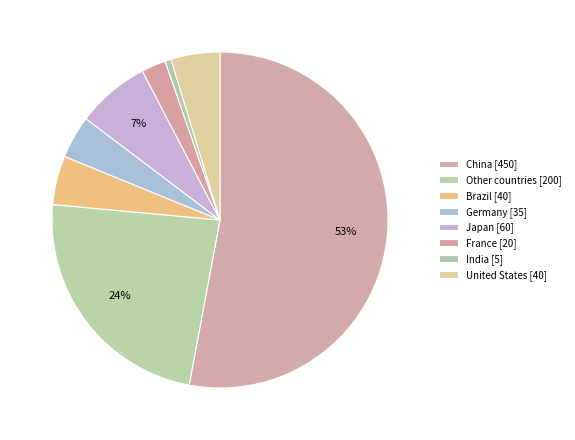

True or false: Germany accounts for 13% of the total.

False